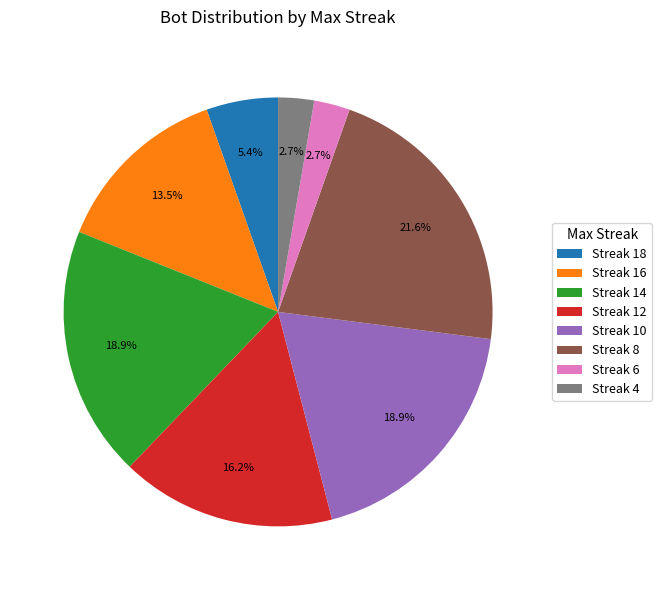

How much of the chart is everything except Streak 8?

78.4%